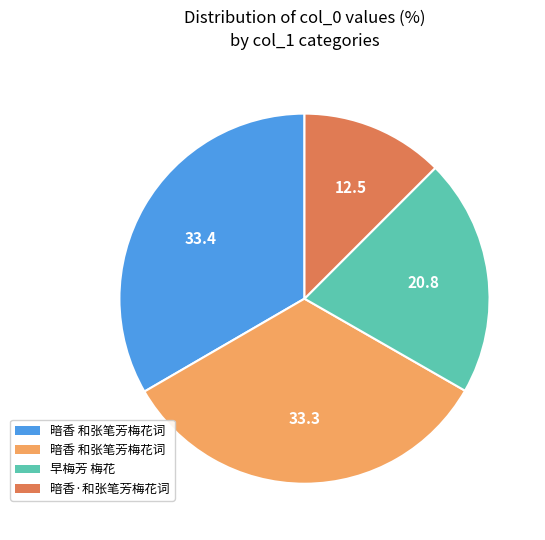

Is there a majority slice in this chart?

No